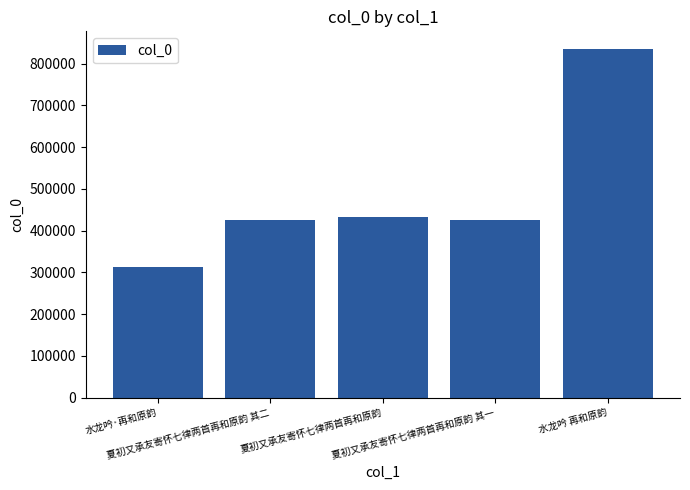

What is the average value?

486400